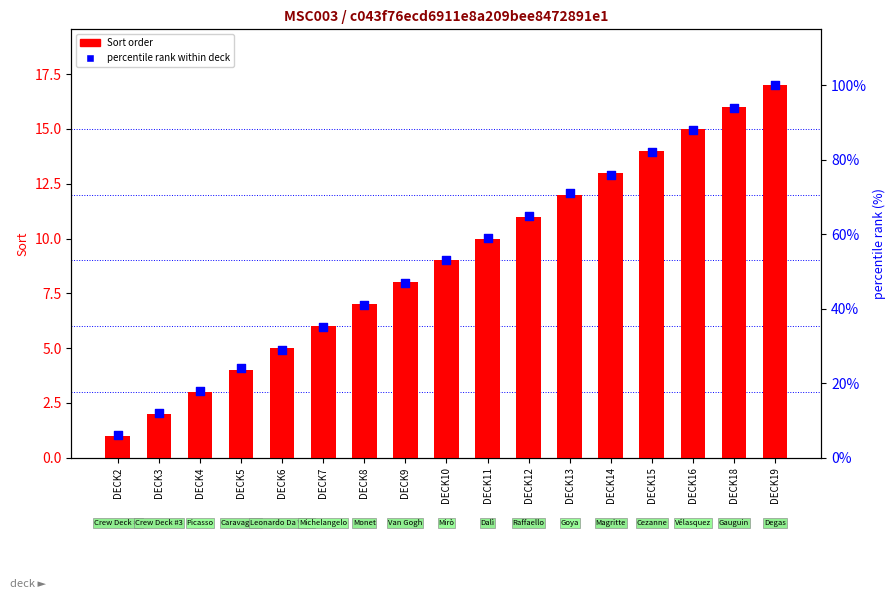

At which category is the sum across all series the highest?

DECK19